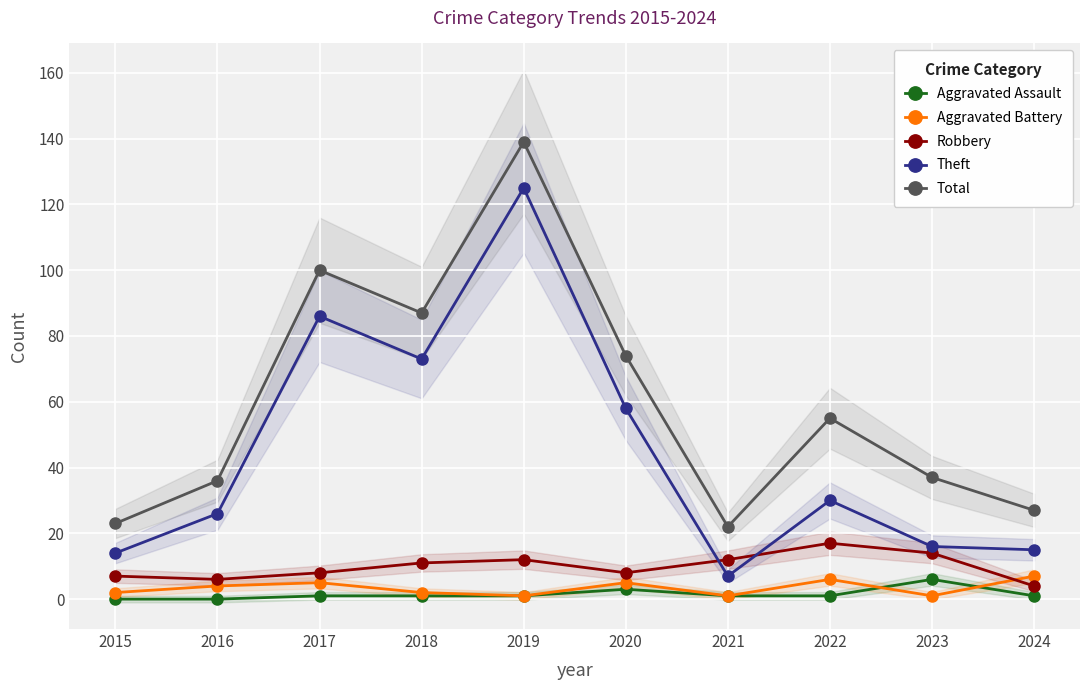

True or false: Aggravated Battery and Total intersect in this chart.

False